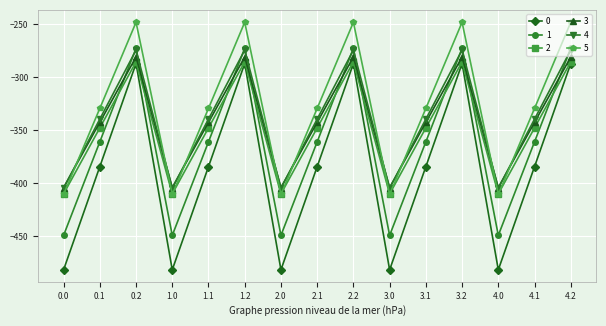

What is the spread (max minus min) of values at 2.0?

77.6